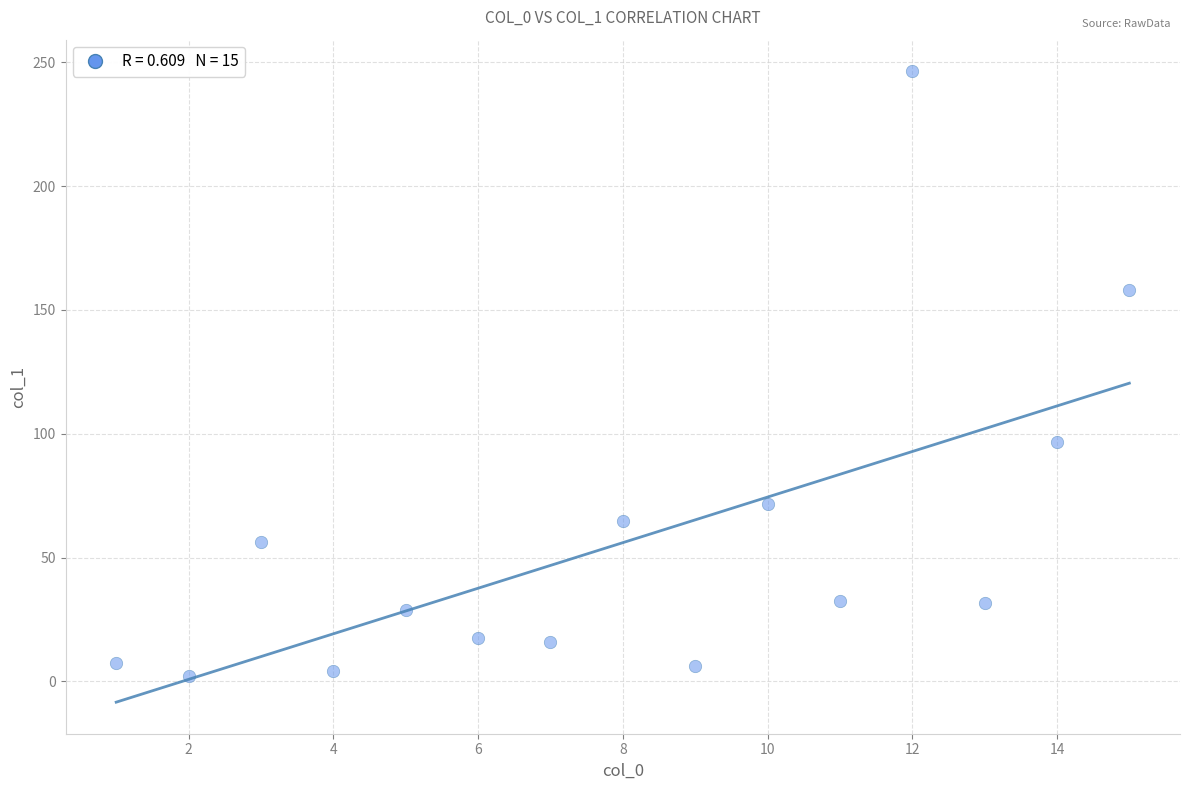

What is the range of X values (max minus min)?

14.0